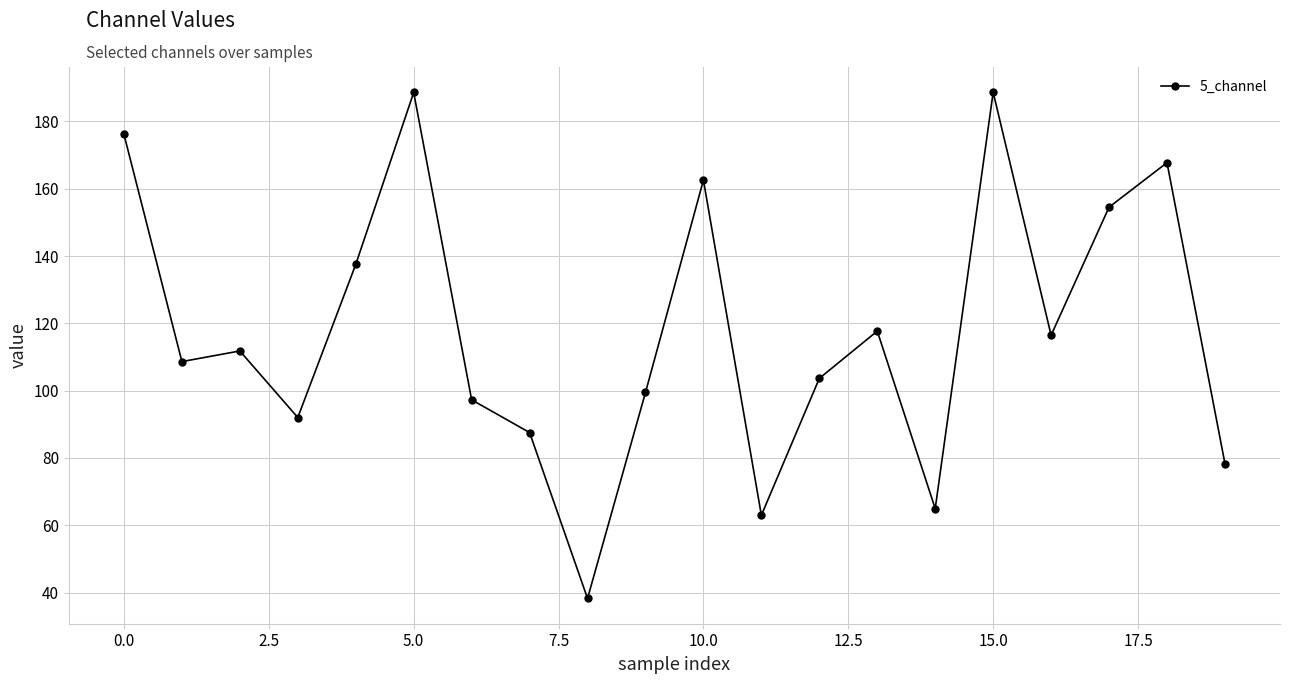

What is the maximum value shown in the chart?

188.7